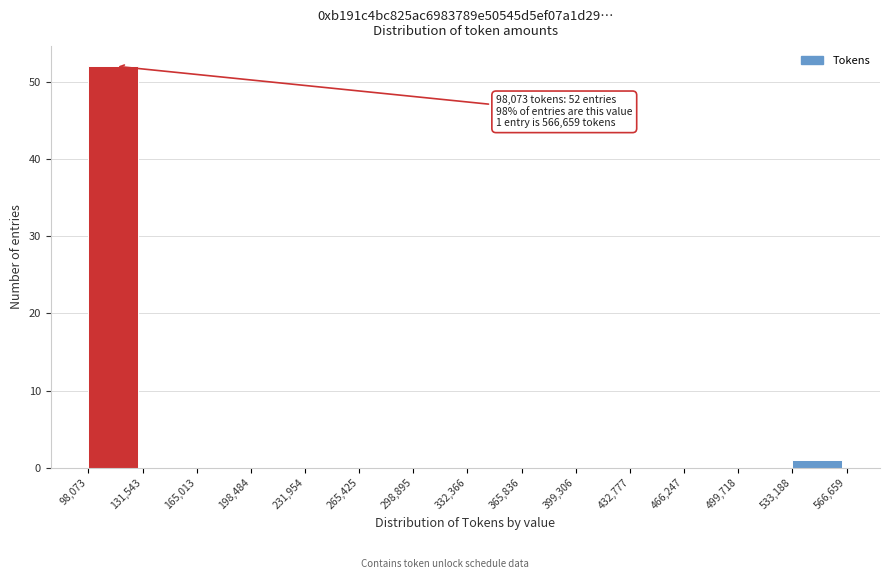

Which range on the x-axis has the tallest bar?

98,073 to 131,543